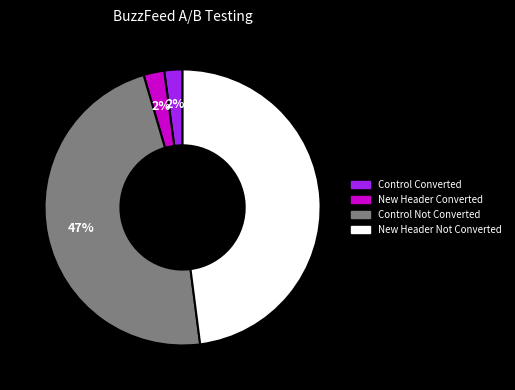

What percentage is the New Header Not Converted slice, to the nearest percent?

48%